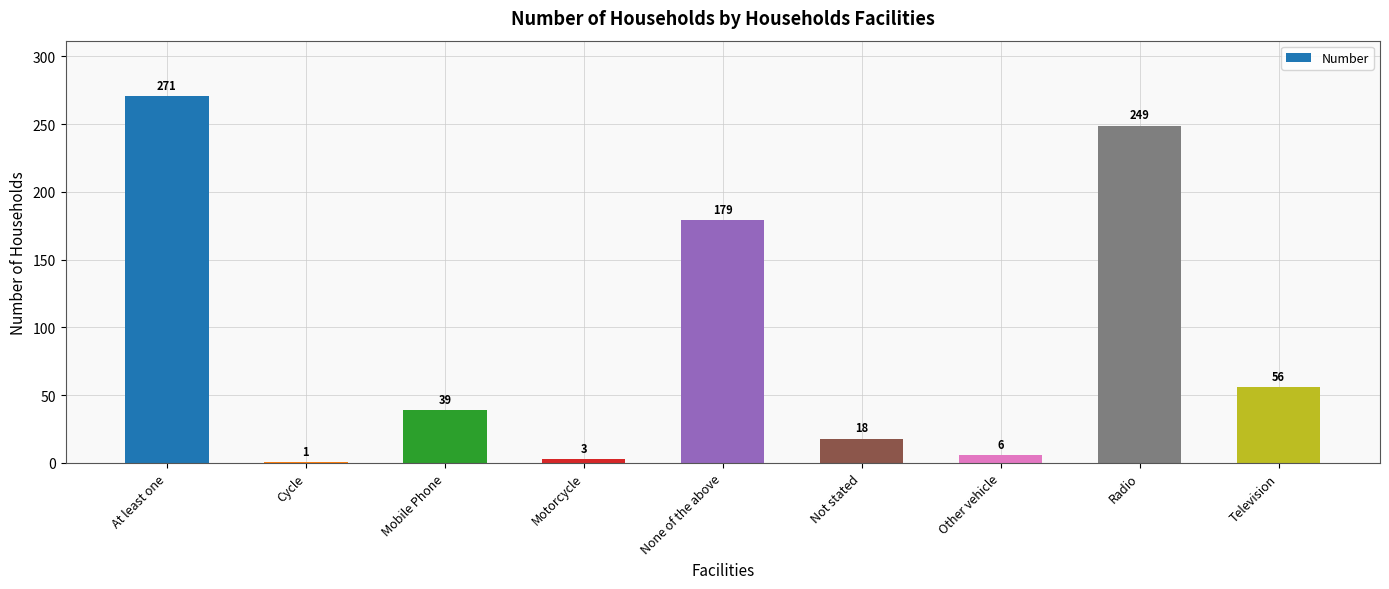

How many series are shown in this chart?

1